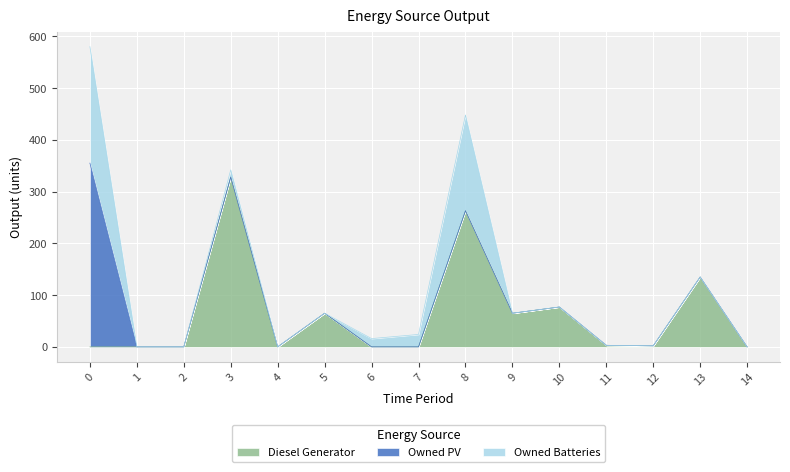

Which series changed the most between 4 and 14?

Diesel Generator